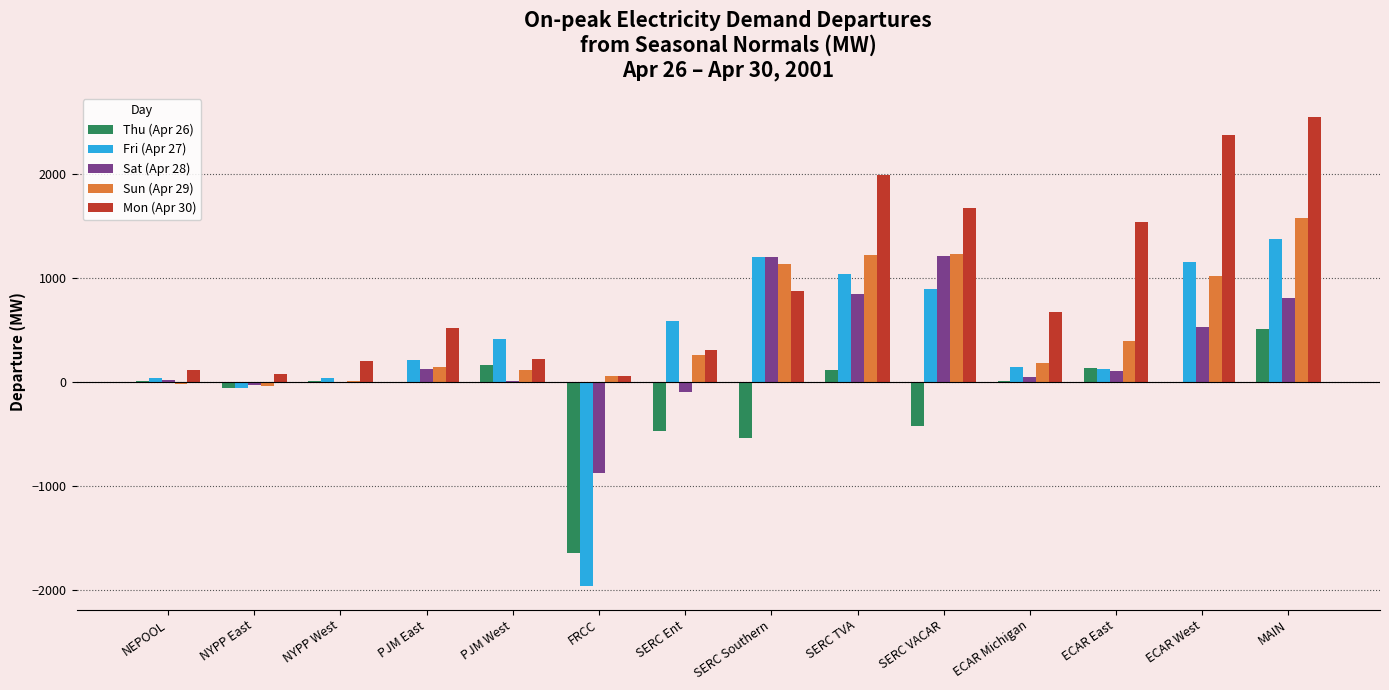

What is the maximum value for Sat (Apr 28)?

1212.6